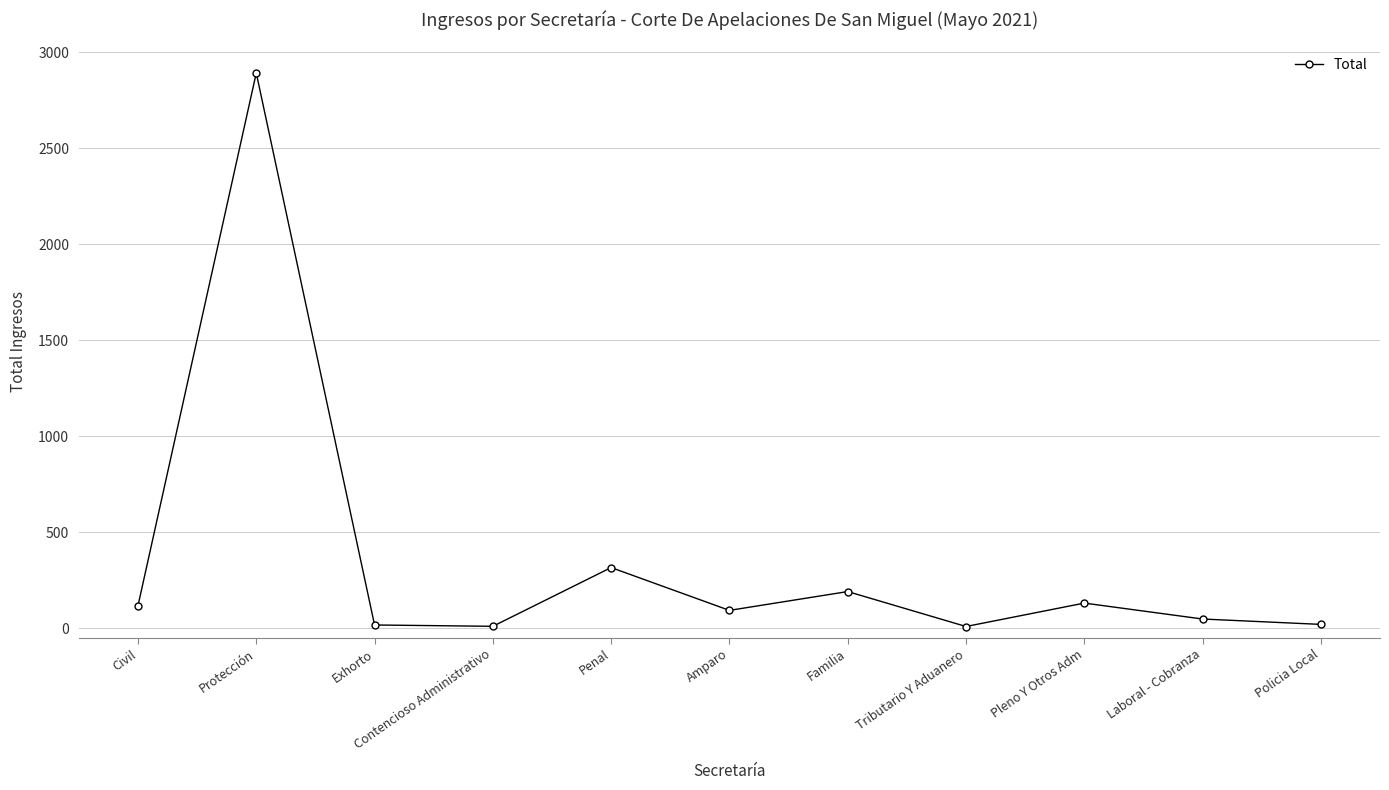

Which has a higher value, Pleno Y Otros Adm or Penal?

Penal